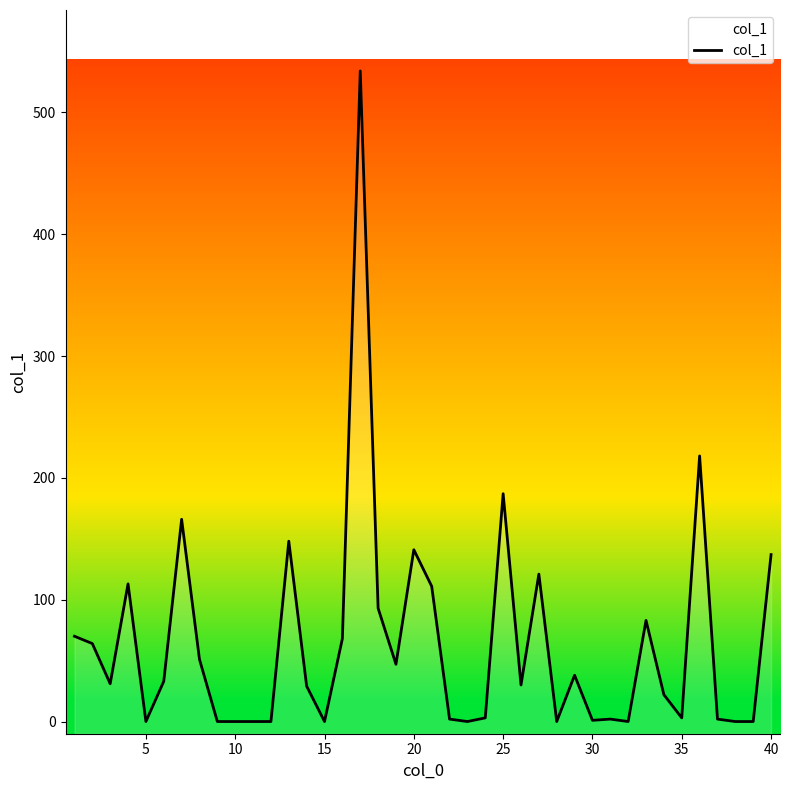

What is the difference between the second highest and minimum values?

218